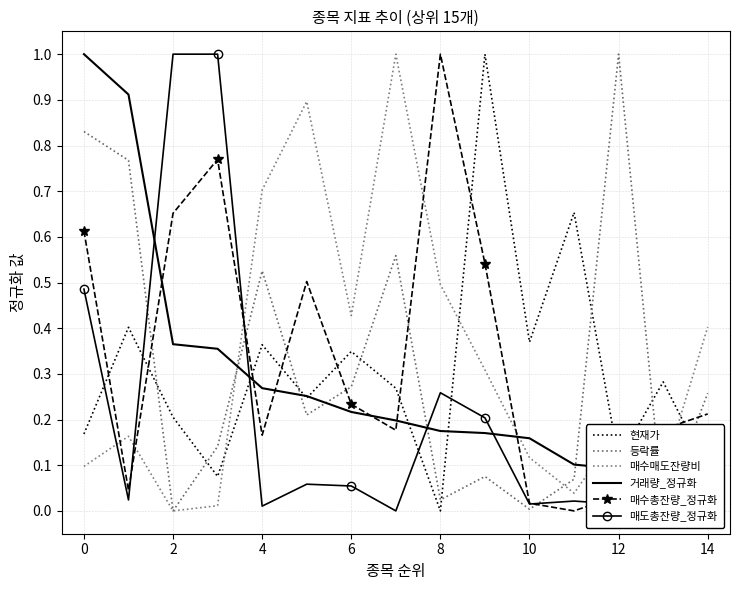

How many data points does each series have?

15